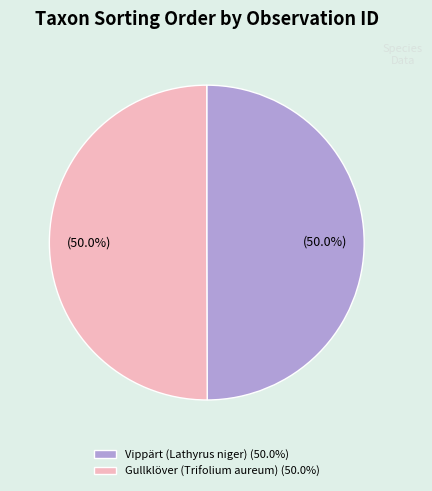

Approximately how many times larger is the value at Vippärt (Lathyrus niger) (50.0%) compared to Gullklöver (Trifolium aureum) (50.0%)?

1.0